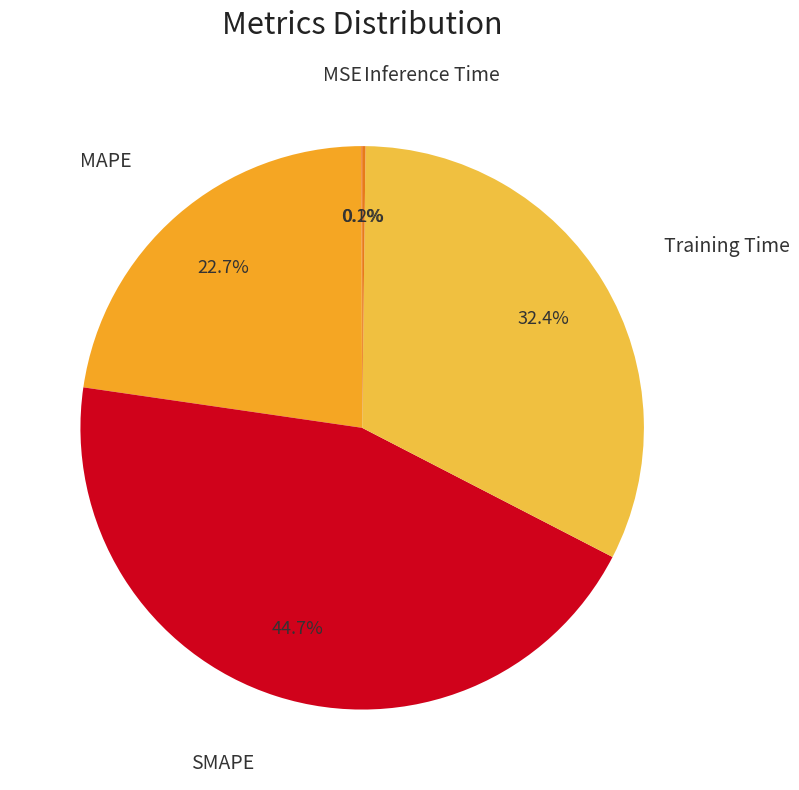

What percentage is NOT represented by MAPE?

77.3%